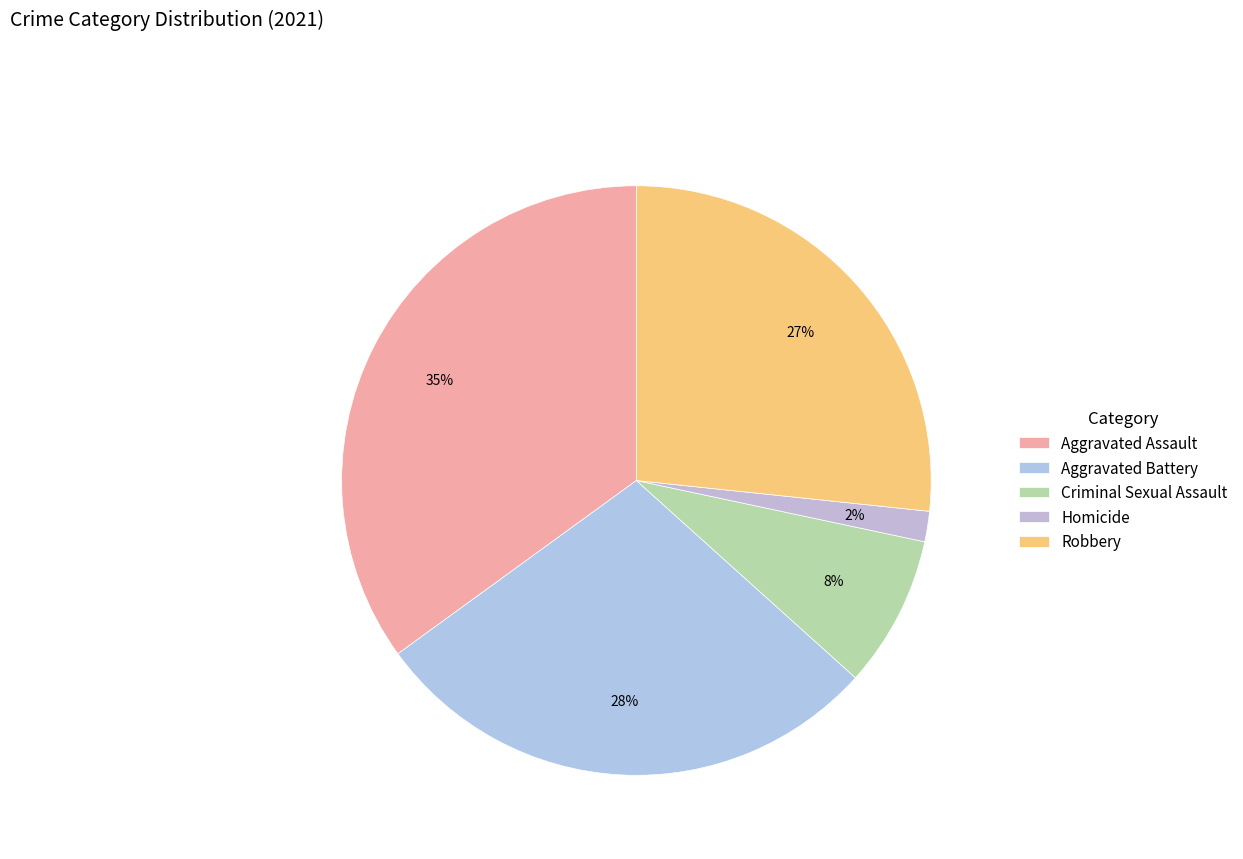

Does Robbery represent more than half of the total?

No